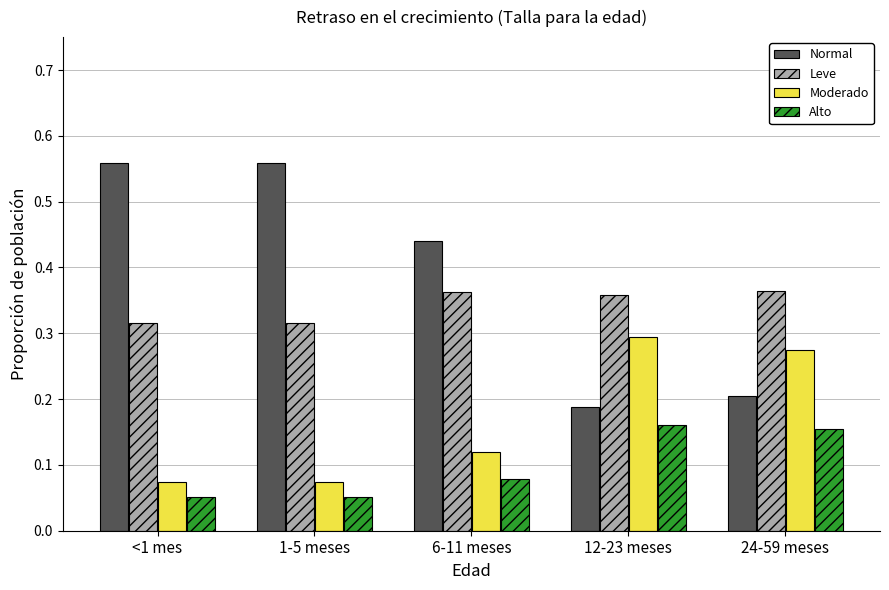

Between <1 mes and 24-59 meses, which series saw the biggest shift?

Normal